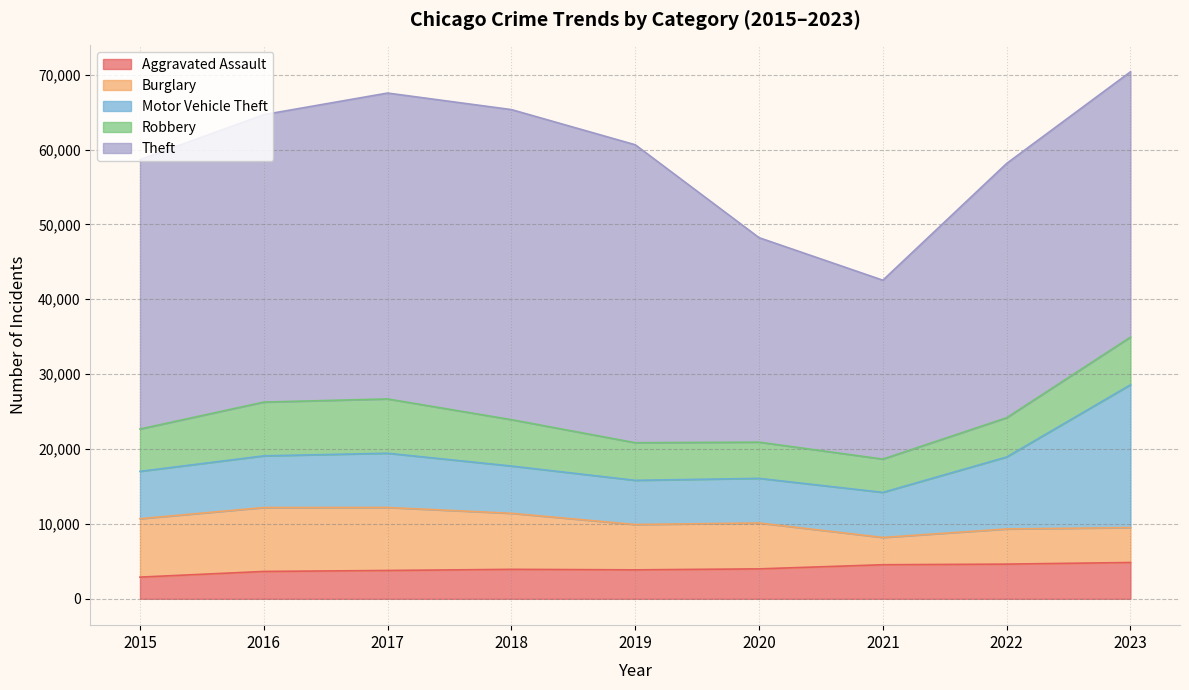

Does the chart have visible grid lines?

Yes